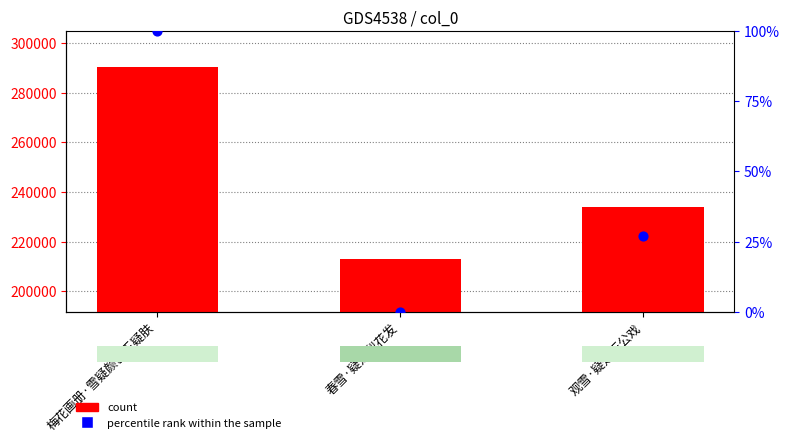

Which series reaches the maximum Y coordinate?

count